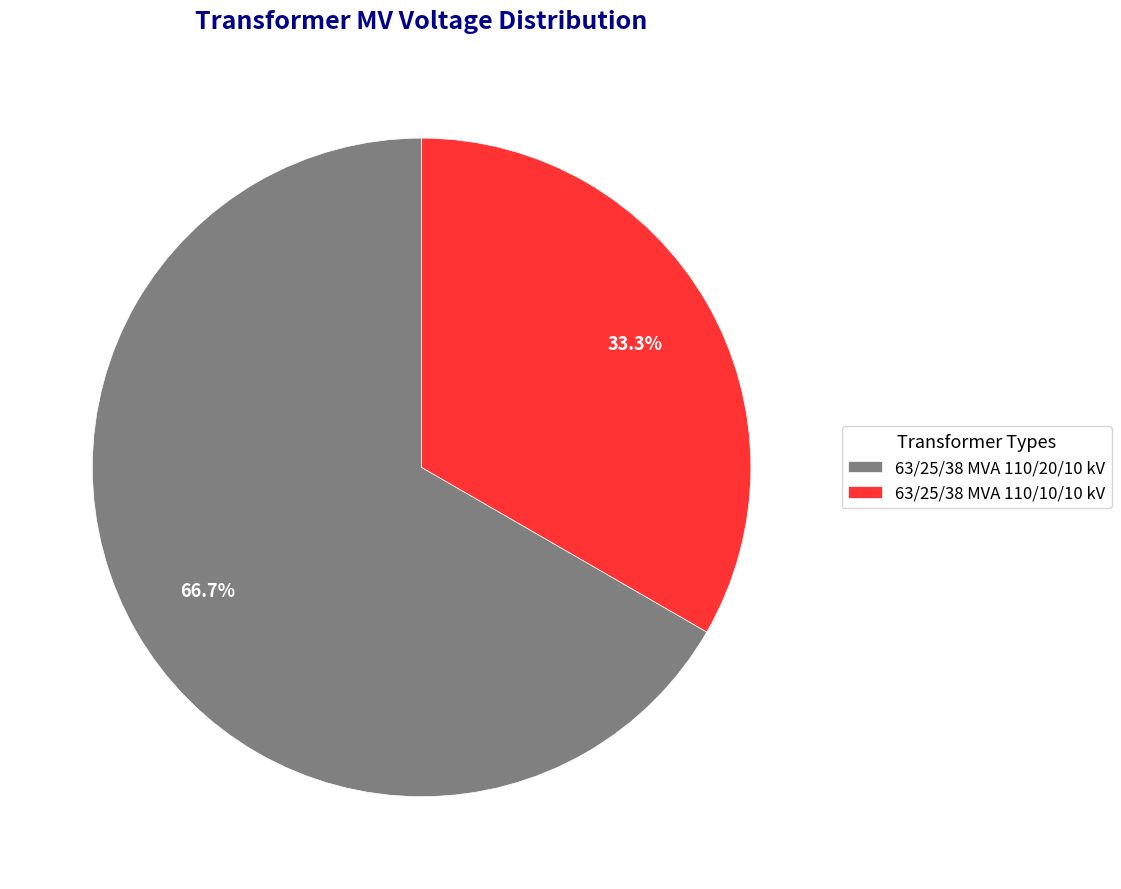

What portion of the pie excludes 63/25/38 MVA 110/10/10 kV?

66.7%